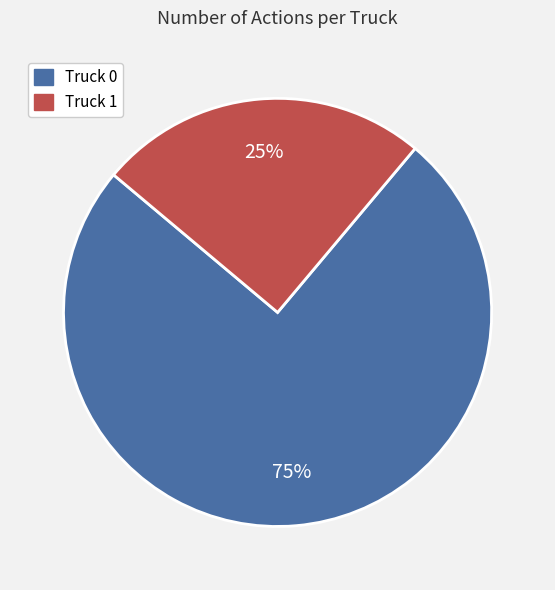

Is Truck 0 the majority of the pie?

Yes